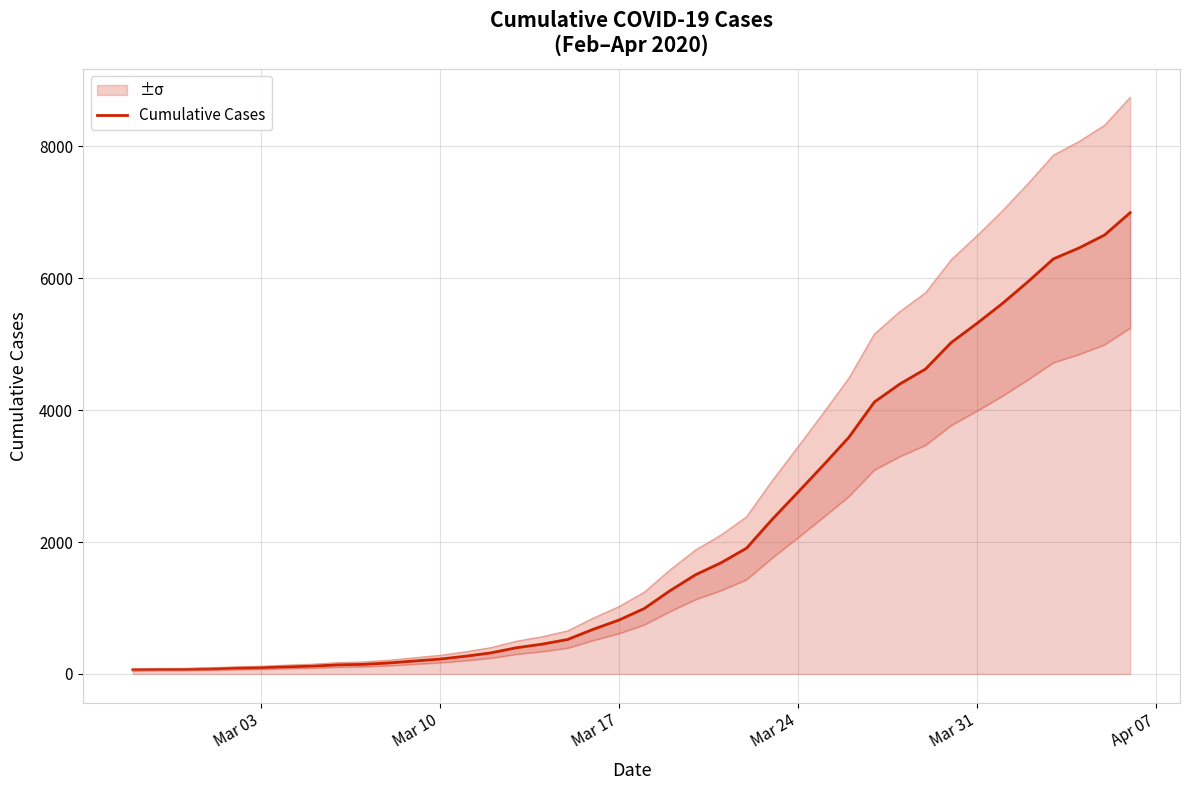

What is the value of the 27th point from the left?

2752